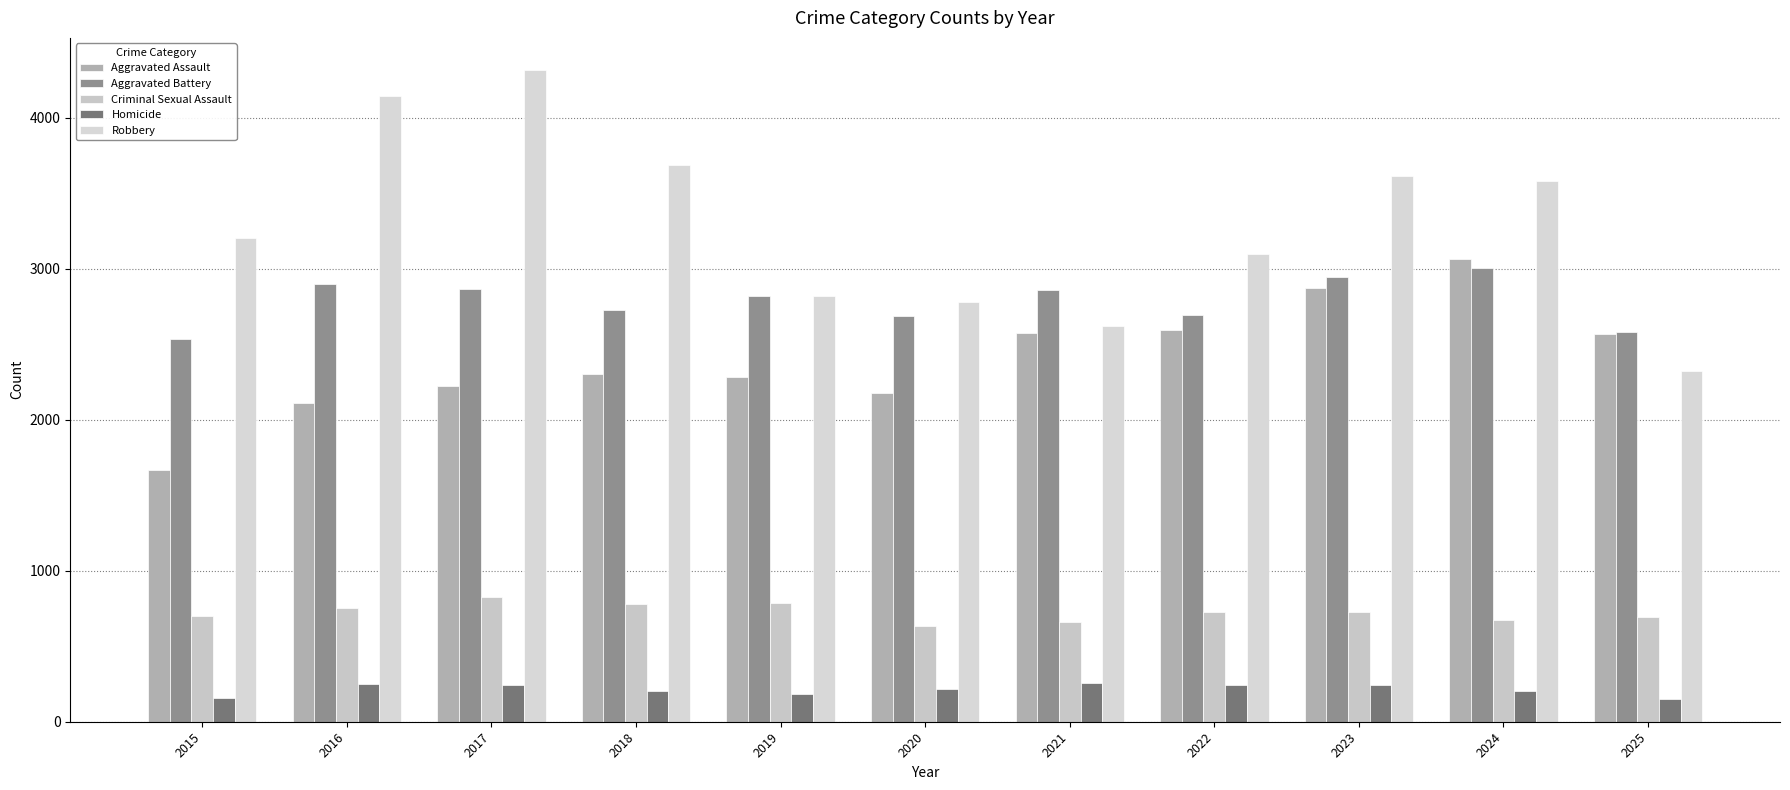

Reading left to right, list all the values displayed in this chart.

Aggravated Assault: 1668	2113	2226	2300	2285	2179	2575	2591	2869	3066	2565
Aggravated Battery: 2533	2899	2864	2725	2817	2688	2857	2691	2942	3004	2578
Criminal Sexual Assault: 700	755	829	777	785	637	657	729	728	675	694
Homicide: 160	252	242	205	185	218	255	246	241	203	152
Robbery: 3200	4146	4312	3686	2820	2776	2623	3095	3615	3578	2319